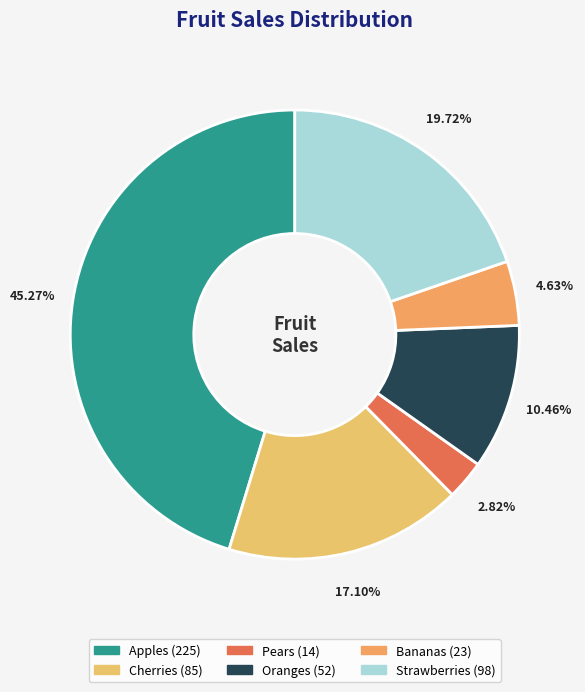

What is the change in value from Bananas to Strawberries?

+75